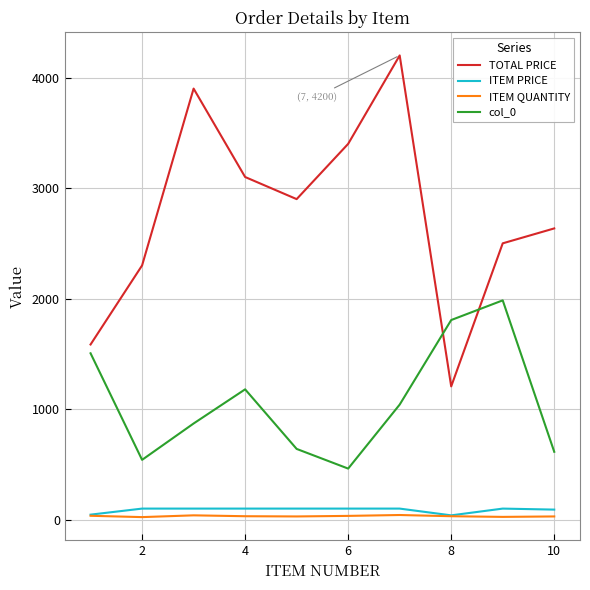

What is the maximum value shown in the chart?

4200.0